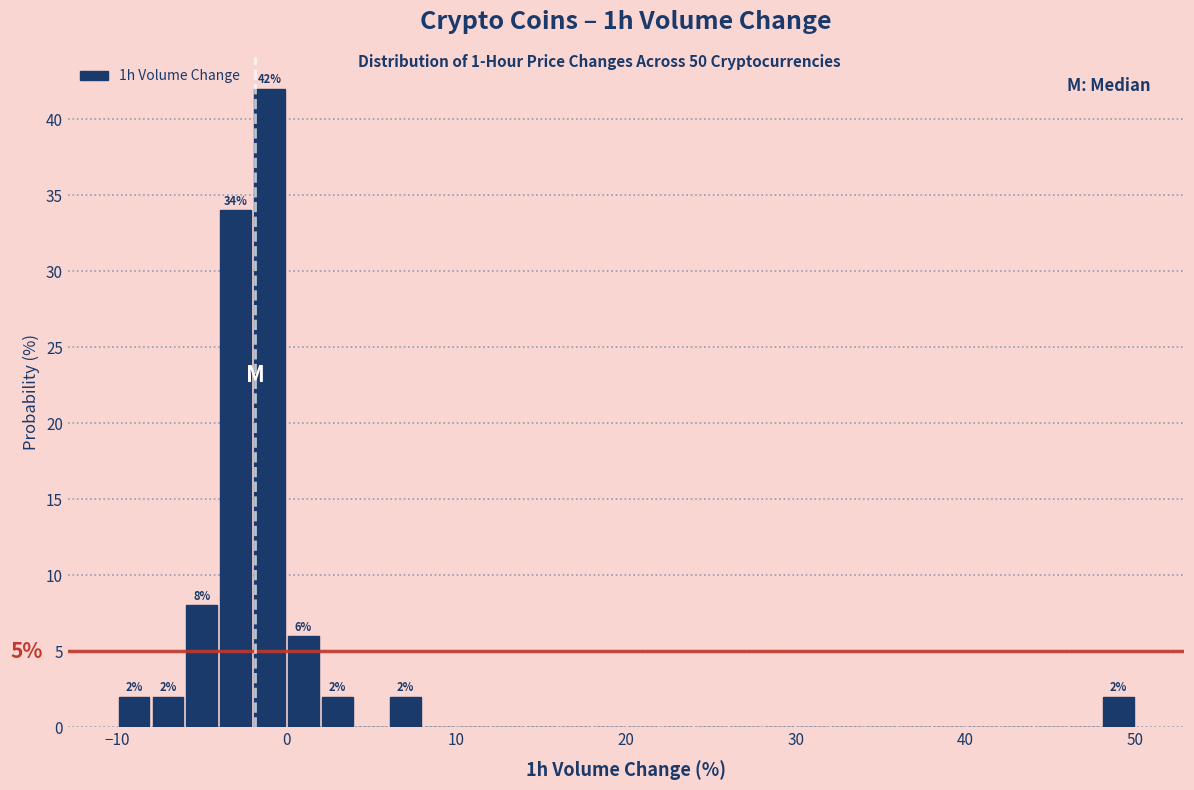

Around what value on the x-axis is the tallest bar? Give the approximate position of its centre, as read against the axis.

-1